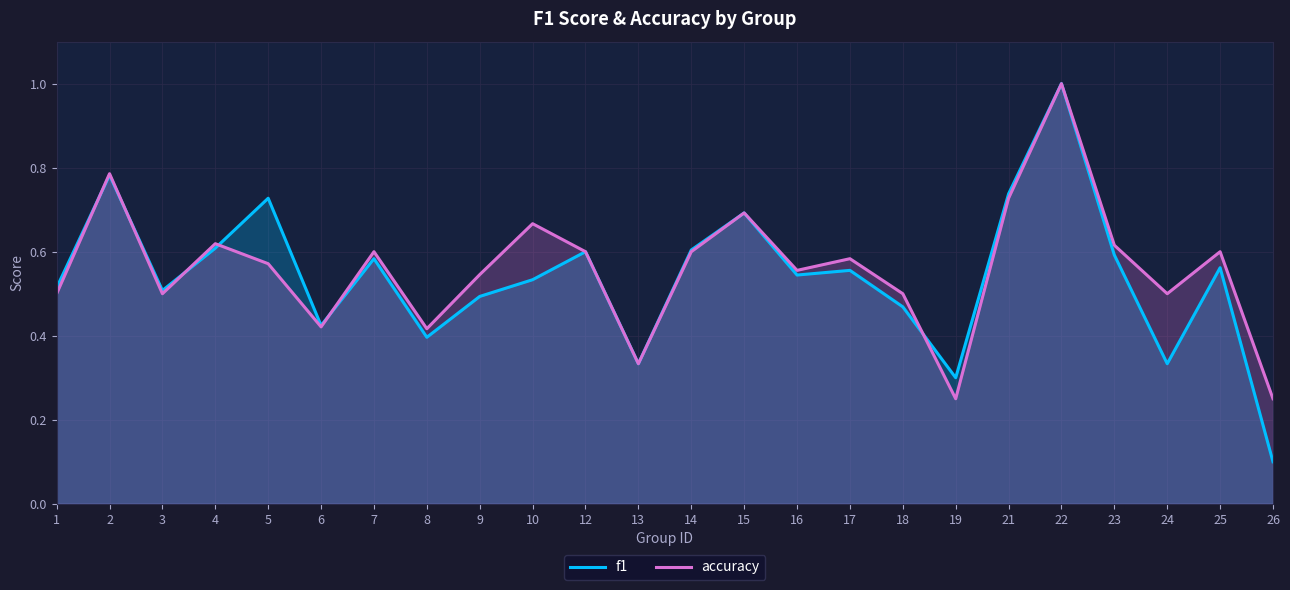

What is the difference between the accuracy values at 6 and 5?

0.2